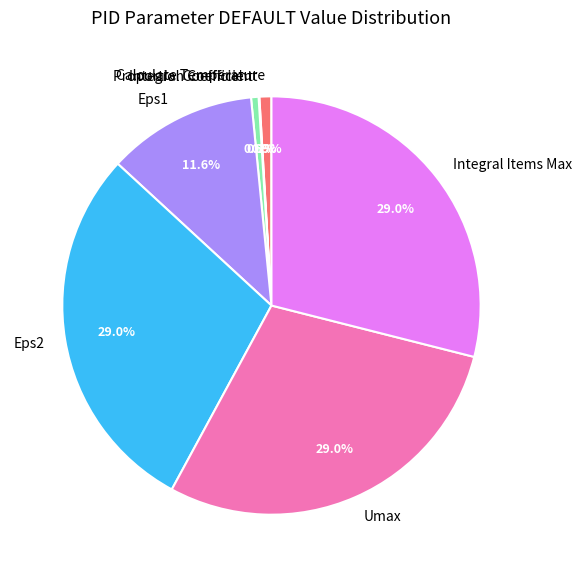

To the nearest percent, what is the average slice percentage?

14%